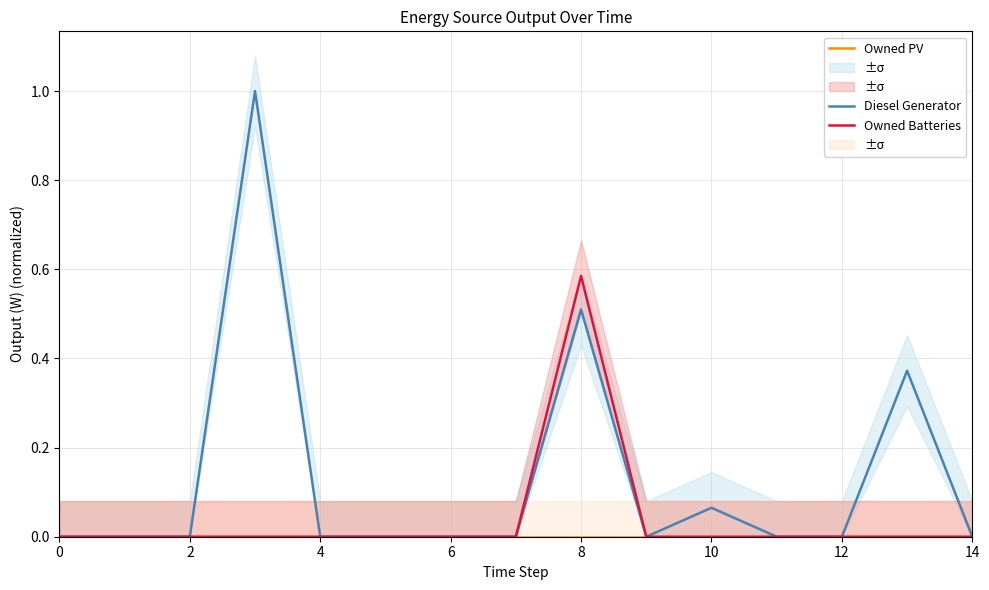

The Diesel Generator series shows 0.4 at 13. True or false?

True